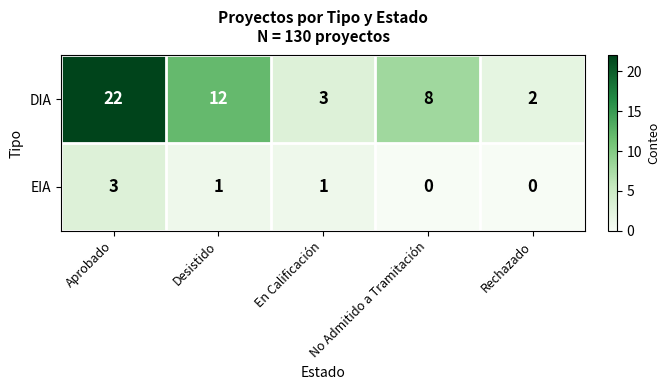

How many data points in EIA are less than 1?

2